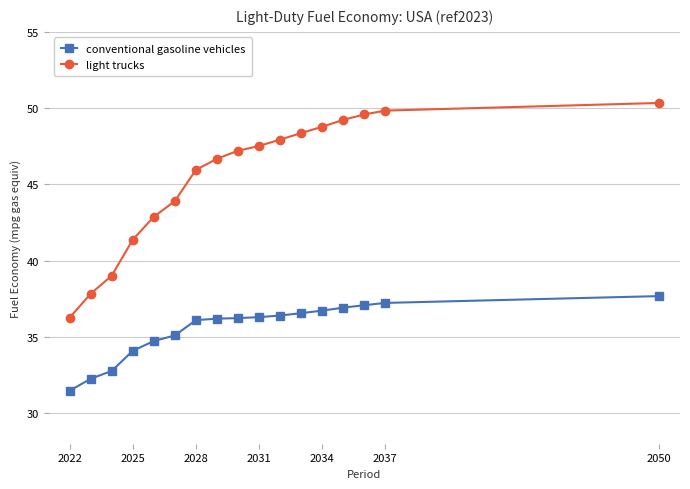

What is the difference between the maximum and second lowest values in the light trucks series?

12.5